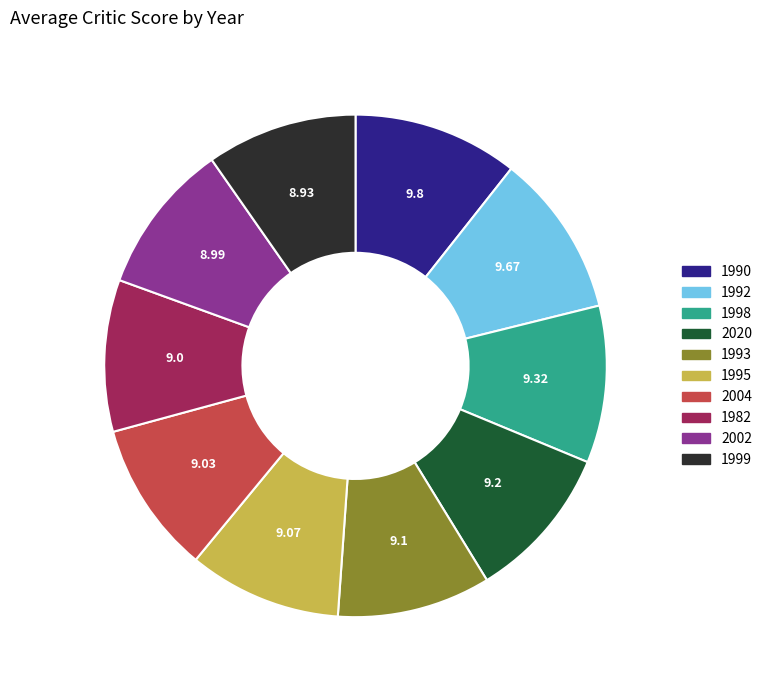

What is the ratio of the value at 1998 to the value at 1993?

1.0